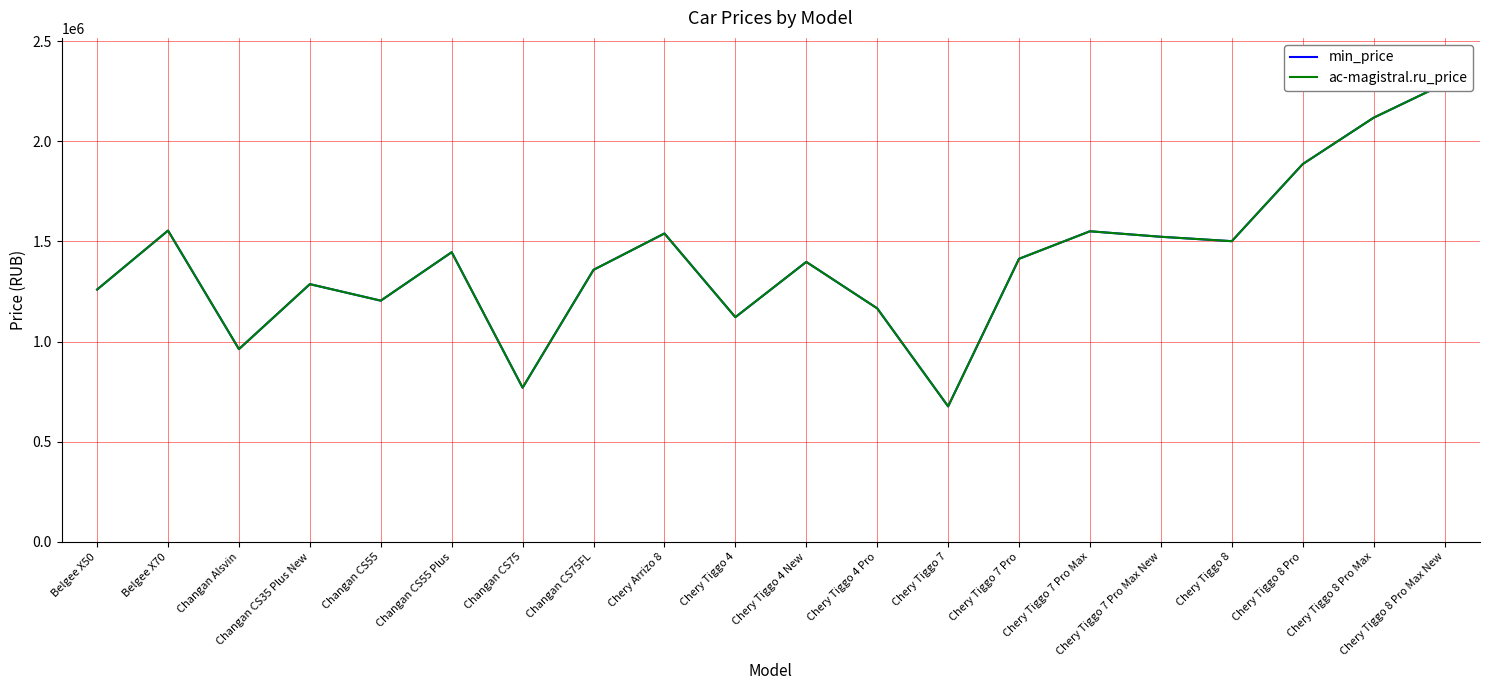

How many distinct data groups are displayed?

2